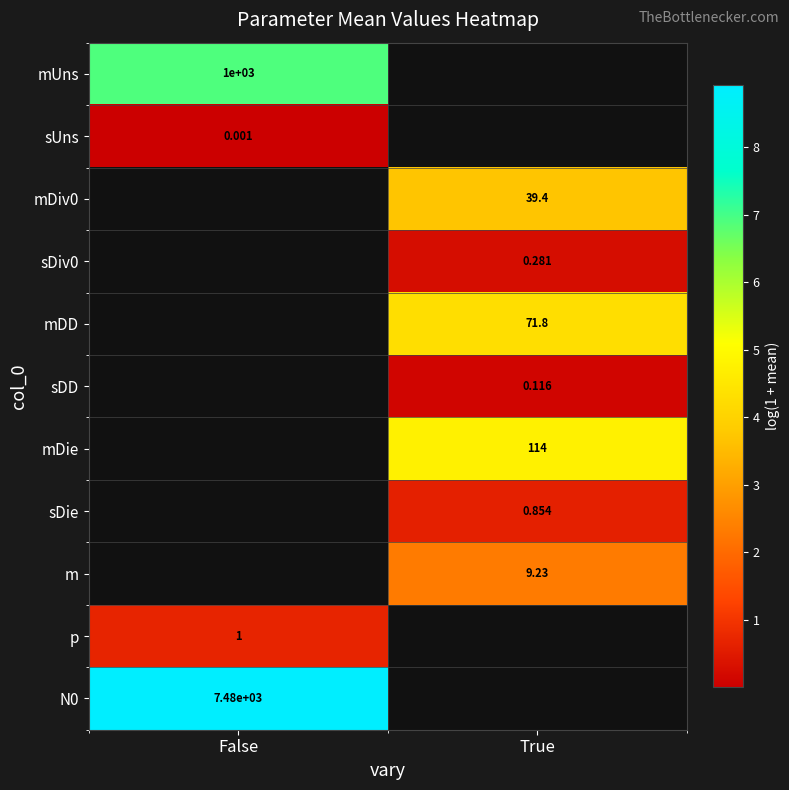

At which label is mUns closest to 6?

False